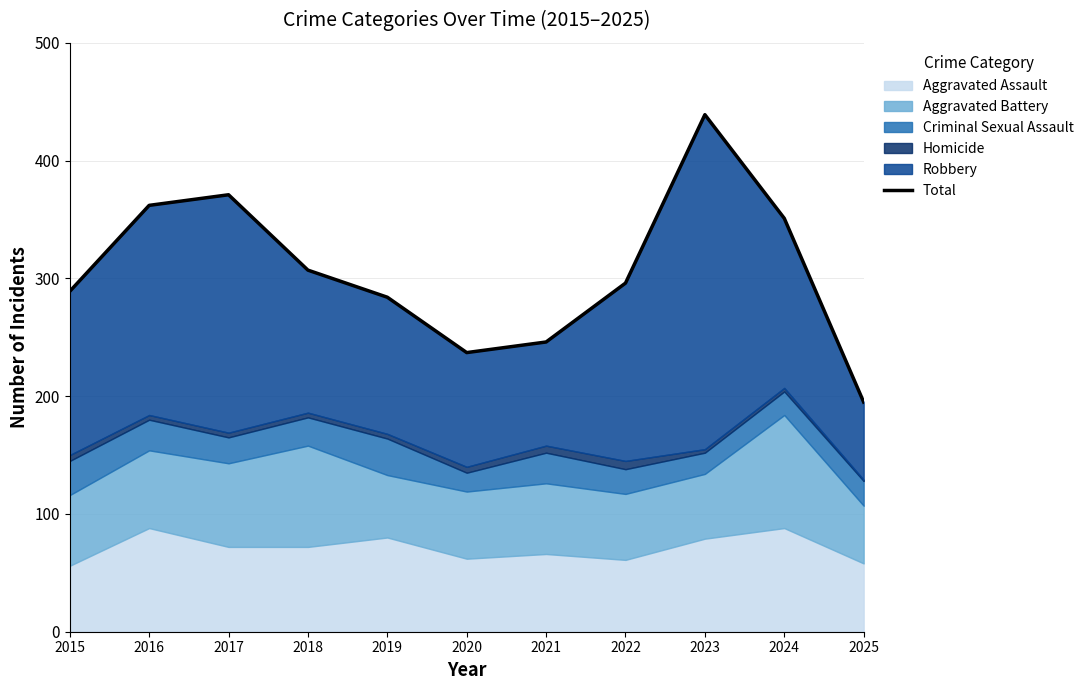

Reading left to right, extract all data points from this chart.

2015=289	2016=362	2017=371	2018=307	2019=284	2020=237	2021=246	2022=296	2023=439	2024=351	2025=195